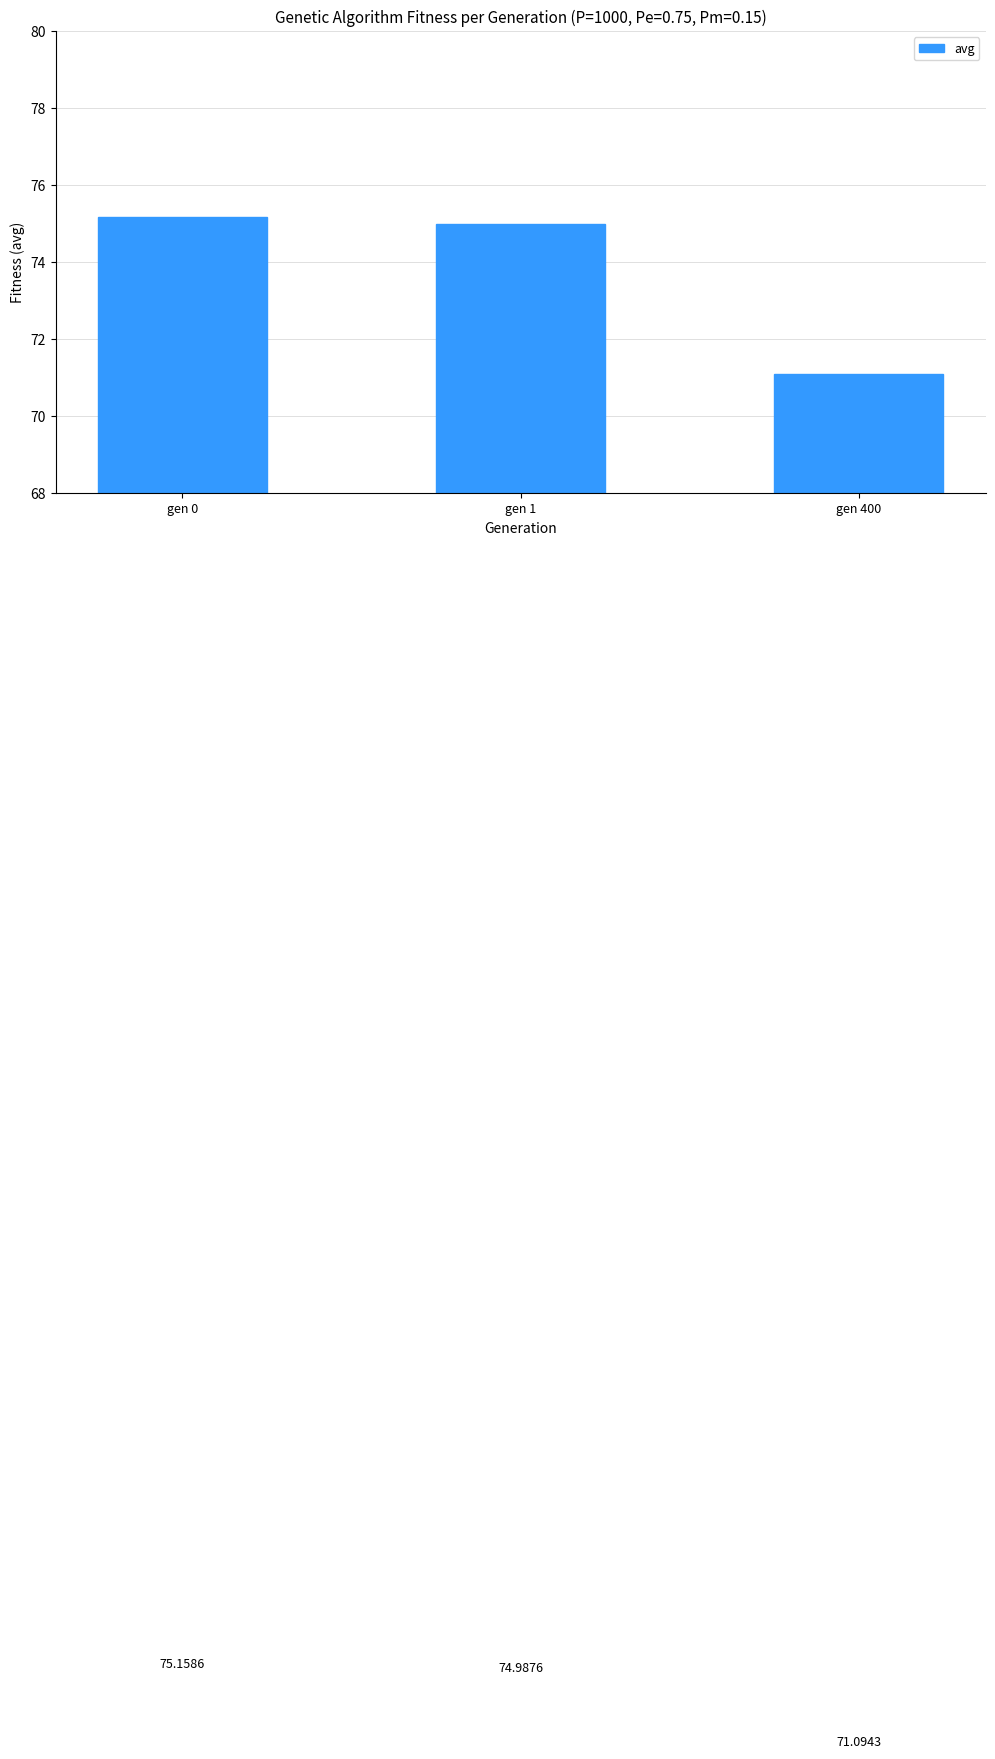

List the labels in order of value, smallest first.

gen 400, gen 1, gen 0